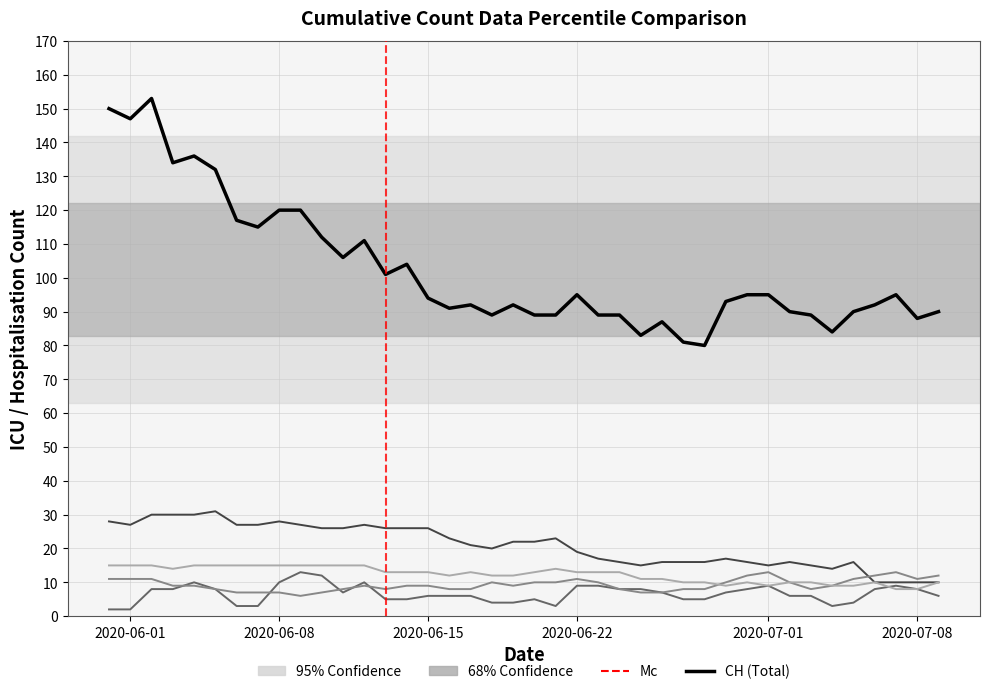

True or false: ZH has a value of 11 at 27.

False